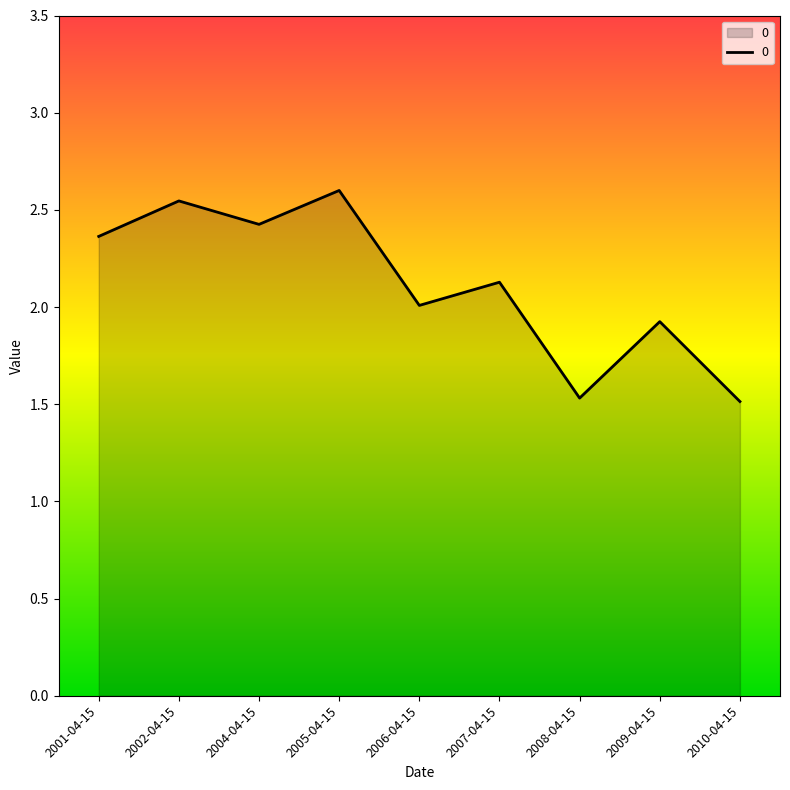

Where does the data first go above 2?

2001-04-15